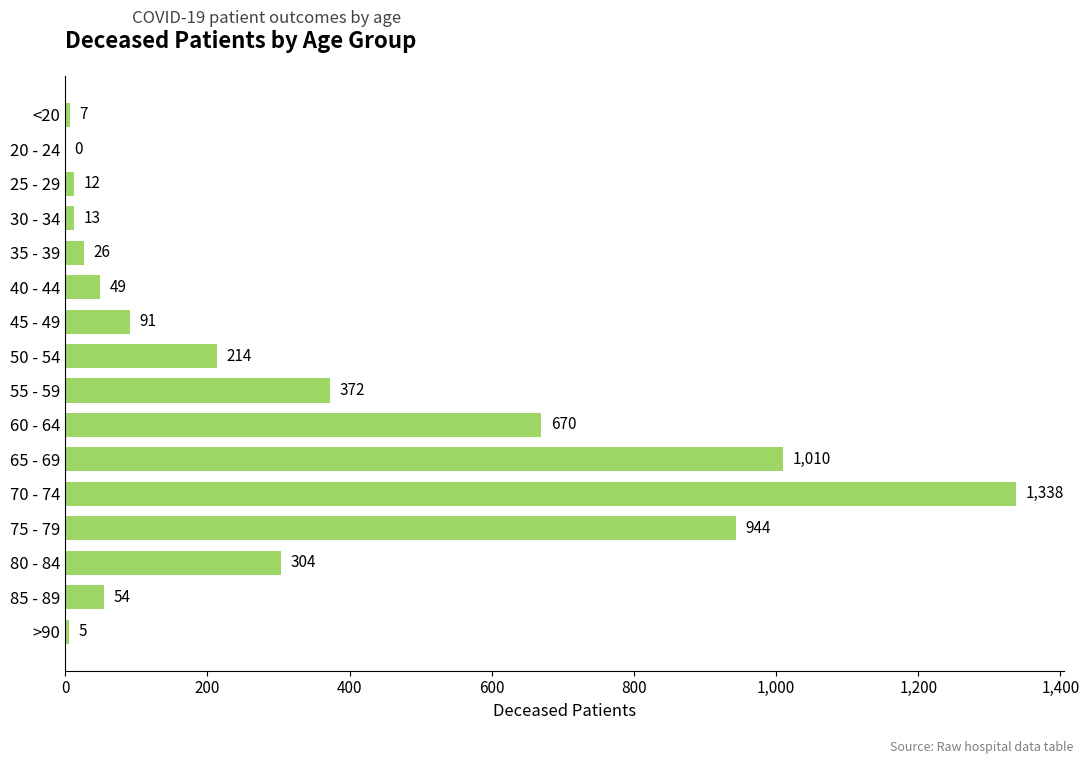

Between >90 and 45 - 49, which is larger?

45 - 49